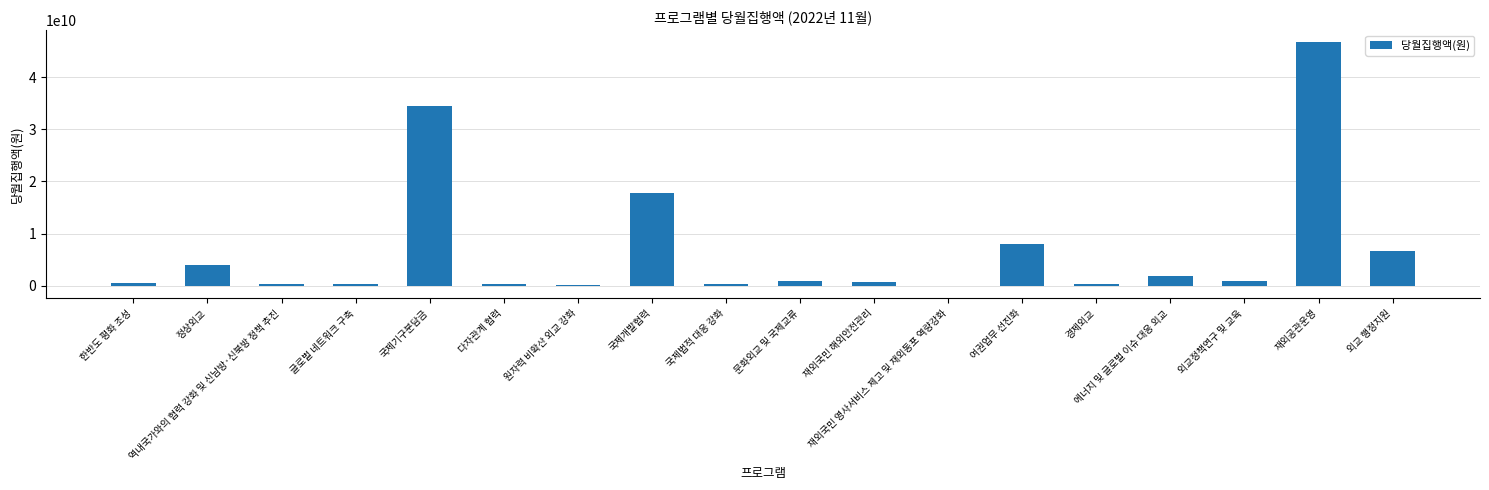

What is the greatest value displayed?

46651542560